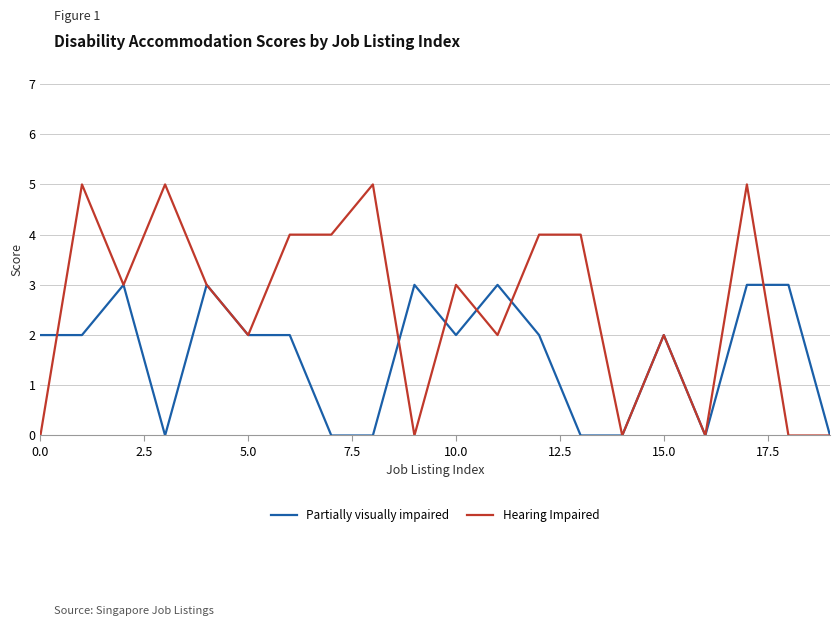

Which series has the largest total across all categories?

Hearing Impaired